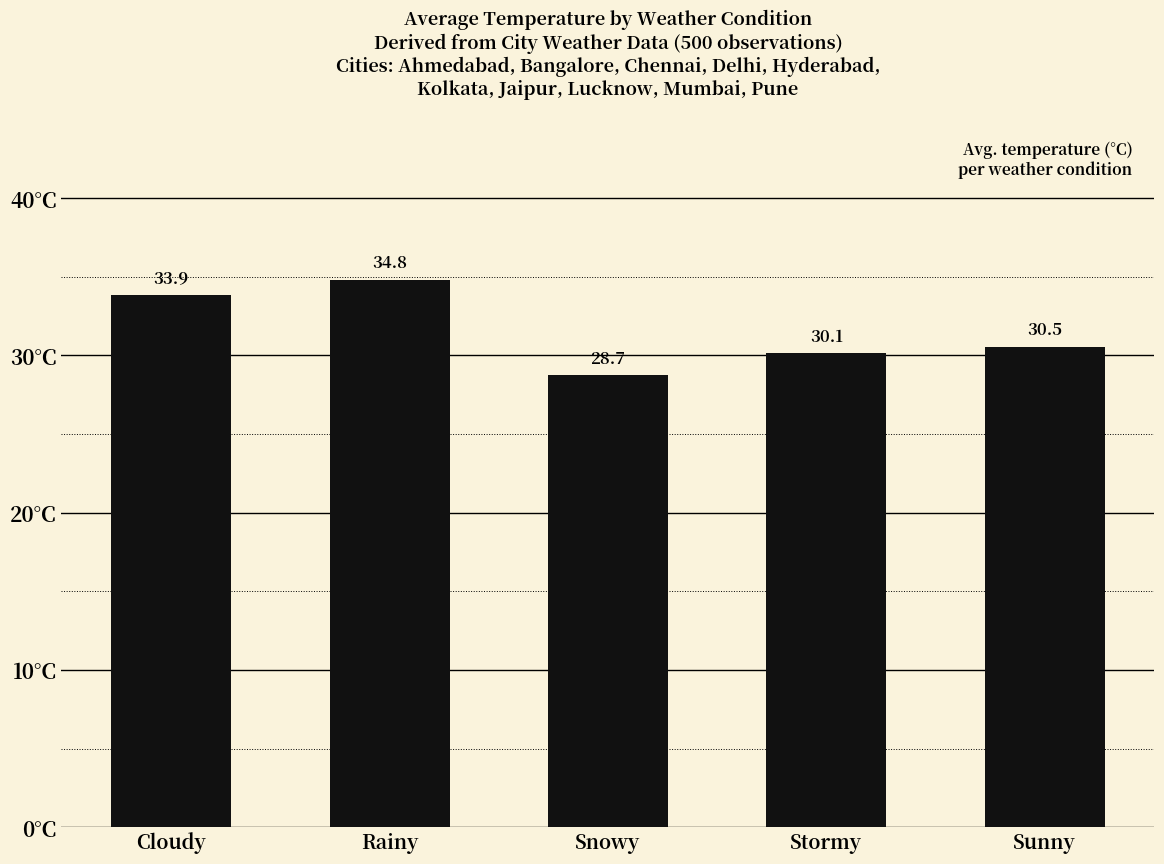

What is the ratio of the value at Cloudy to the value at Sunny?

1.1